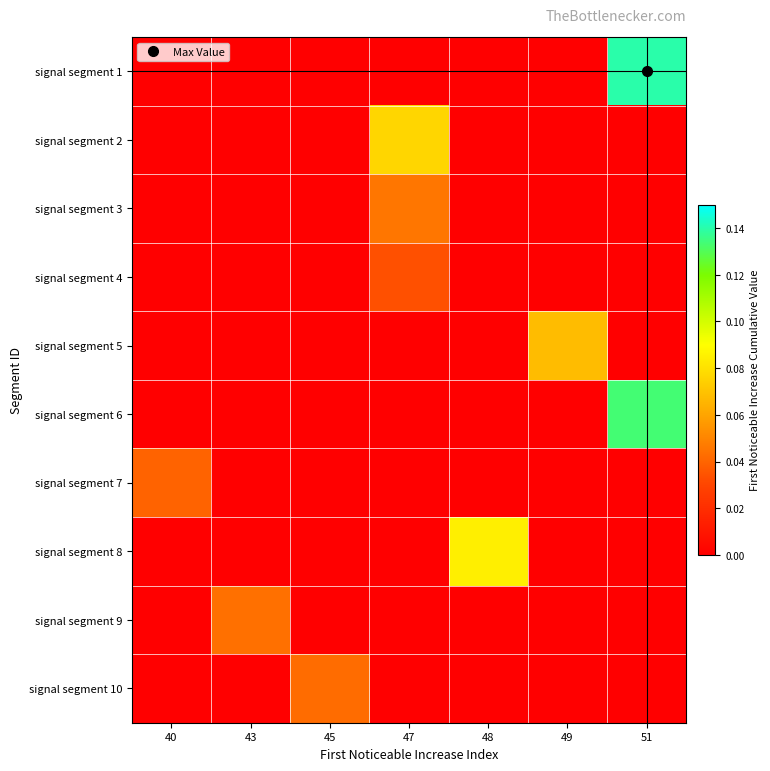

Which has a higher value, 47 or 49?

47